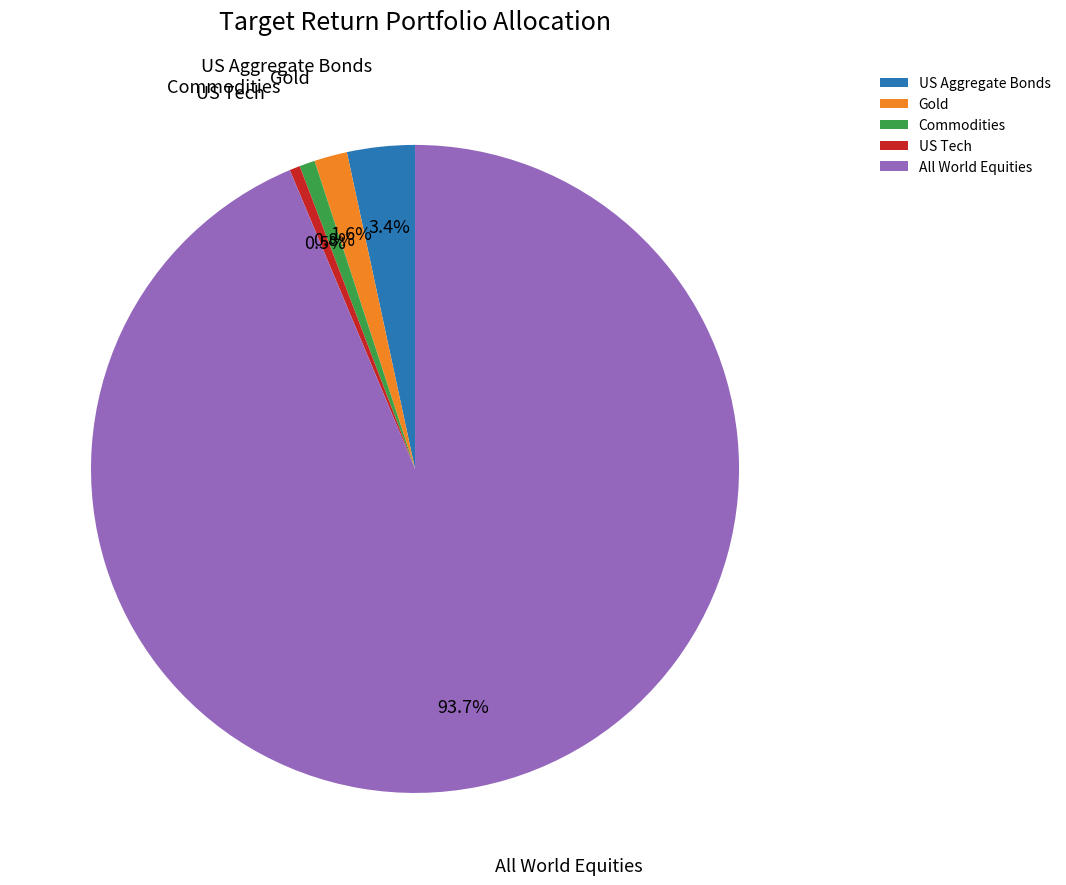

Between Gold and Commodities, which is larger?

Gold